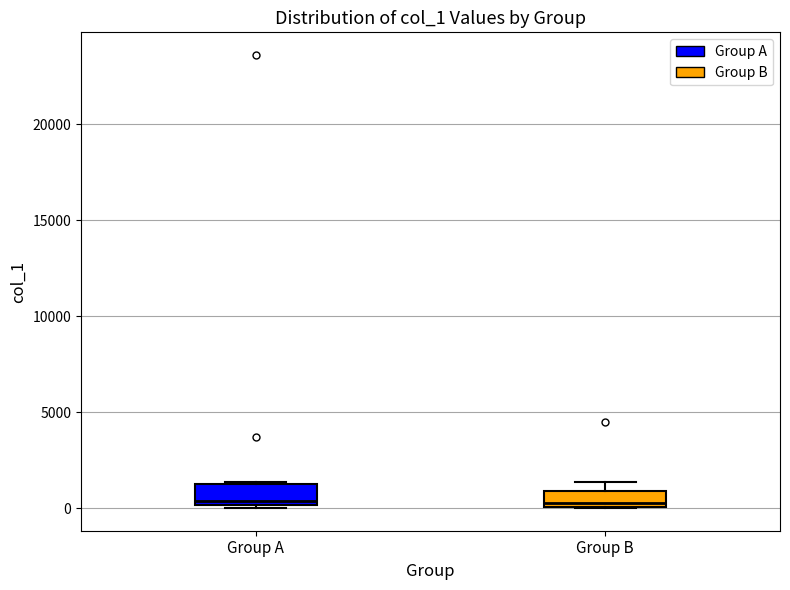

Reading left to right, transcribe this box plot: for each box, give where its median line is, the range the box spans, and where its two whiskers end, as read against the y-axis. The values are not printed on the chart, so give them approximately, as read against the axis.

Group A: median 500, box 0 to 1500, whiskers 0 to 1500
Group B: median 0 (just above the box's lower edge), box 0 to 1000, whiskers 0 to 1500